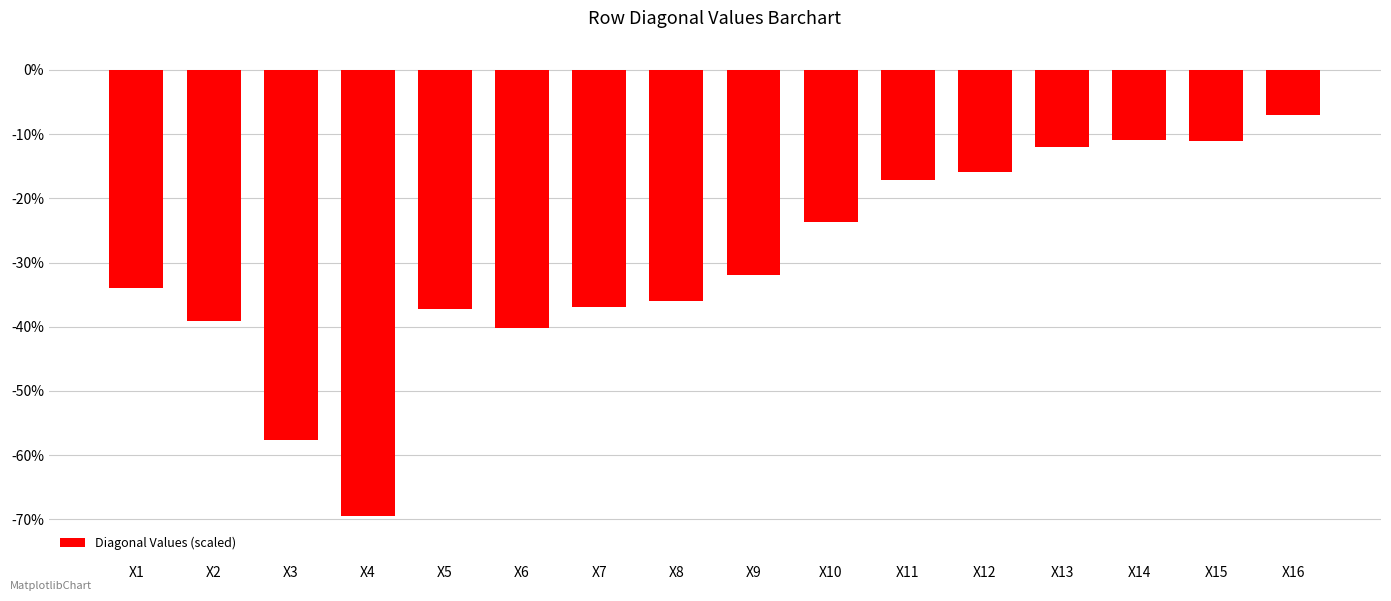

The value at X9 is -42.0. True or false?

False